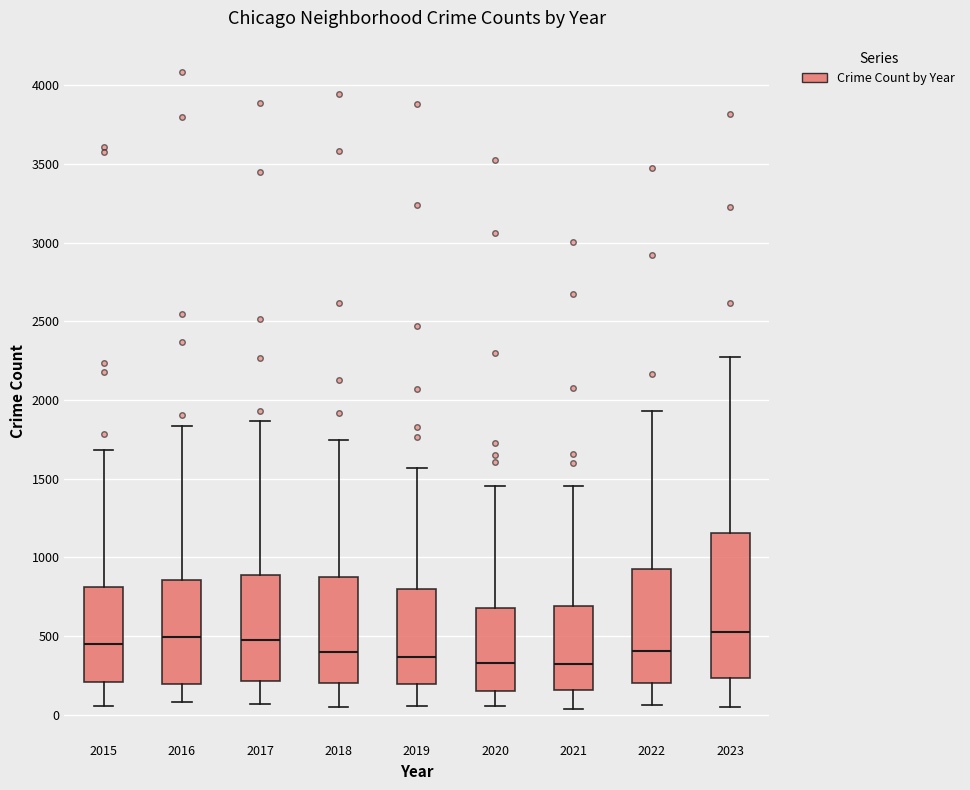

Where is the lower edge of the box at x = 2017 on the y-axis? The values are not printed on the chart, so give them approximately, as read against the axis.

200